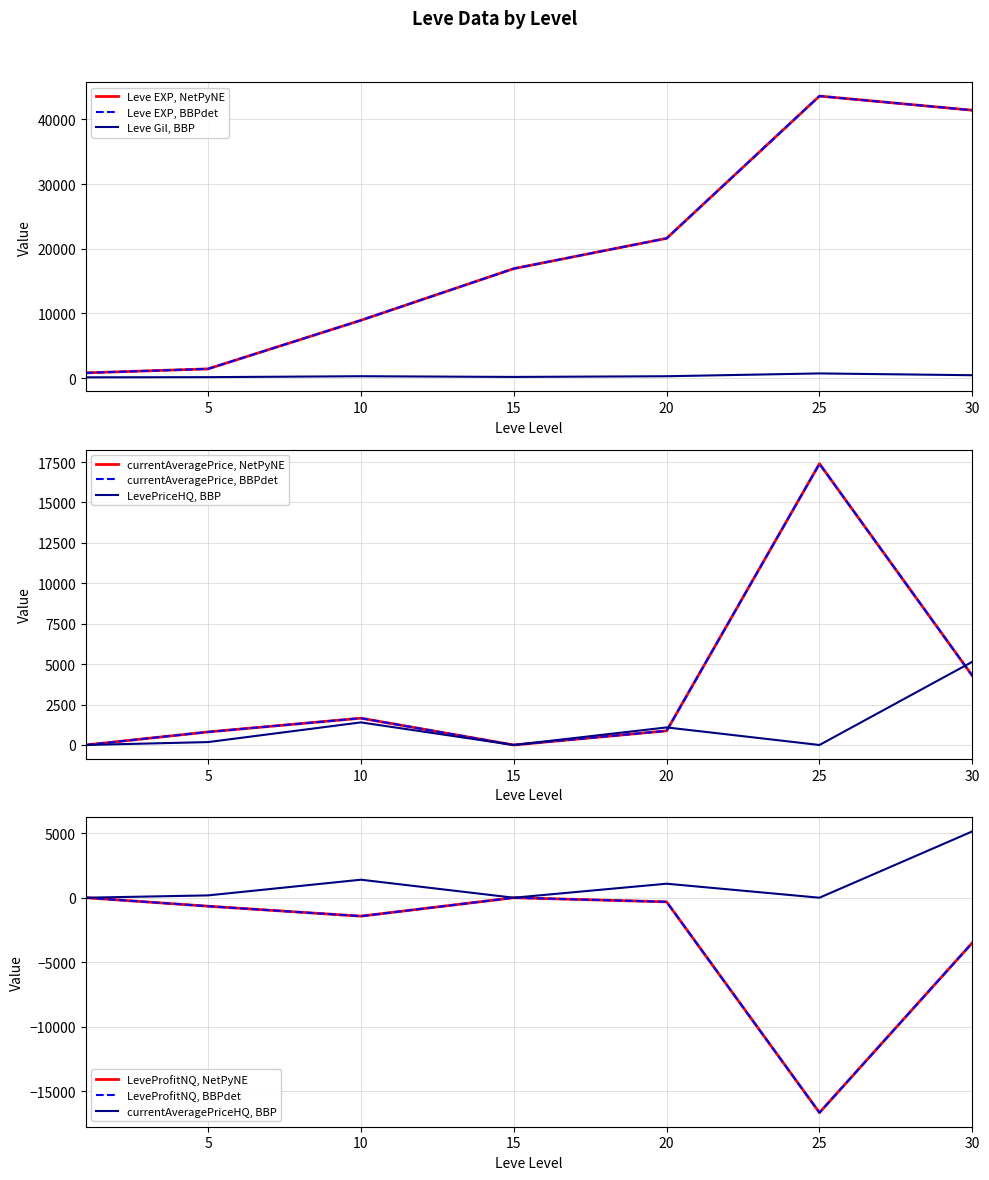

How many interior local valleys does the Leve Gil series have?

1